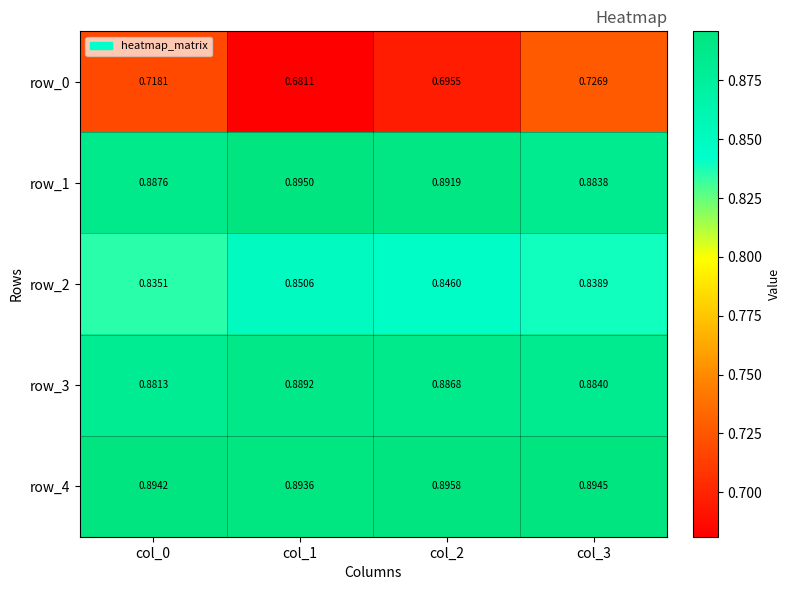

At how many categories does at least one series exceed 0?

4